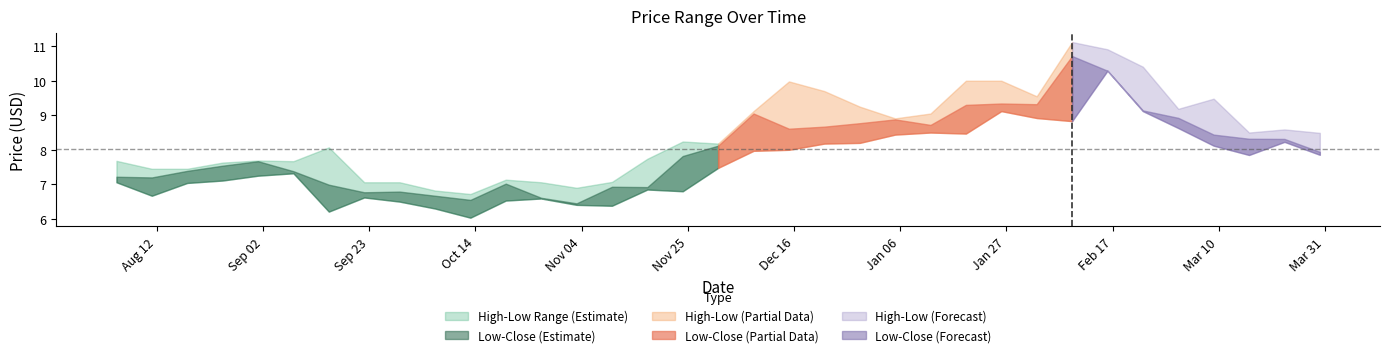

What is the minimum value shown in the chart?

6.0